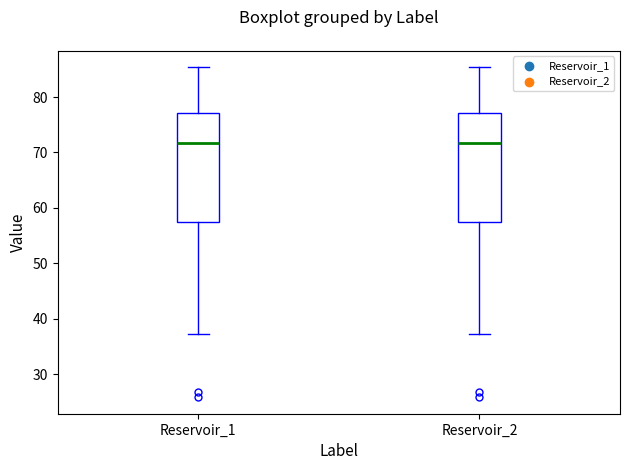

Reading left to right, read every box against the y-axis: the position of its median line, the range the box covers, and the ends of its whiskers. The values are not printed on the chart, so give them approximately, as read against the axis.

Reservoir_1: median 72, box 57 to 77, whiskers 37 to 85
Reservoir_2: median 72, box 57 to 77, whiskers 37 to 85